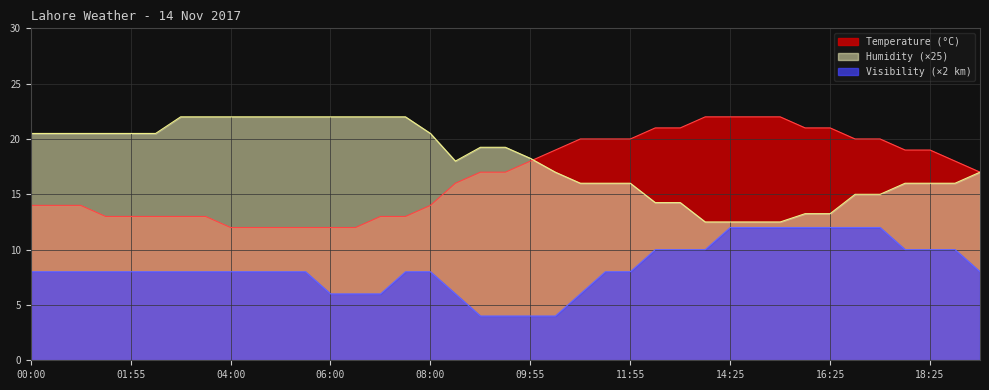

List the series in order of their peak value, lowest first.

Visibility (km), Temperature (°C), Humidity